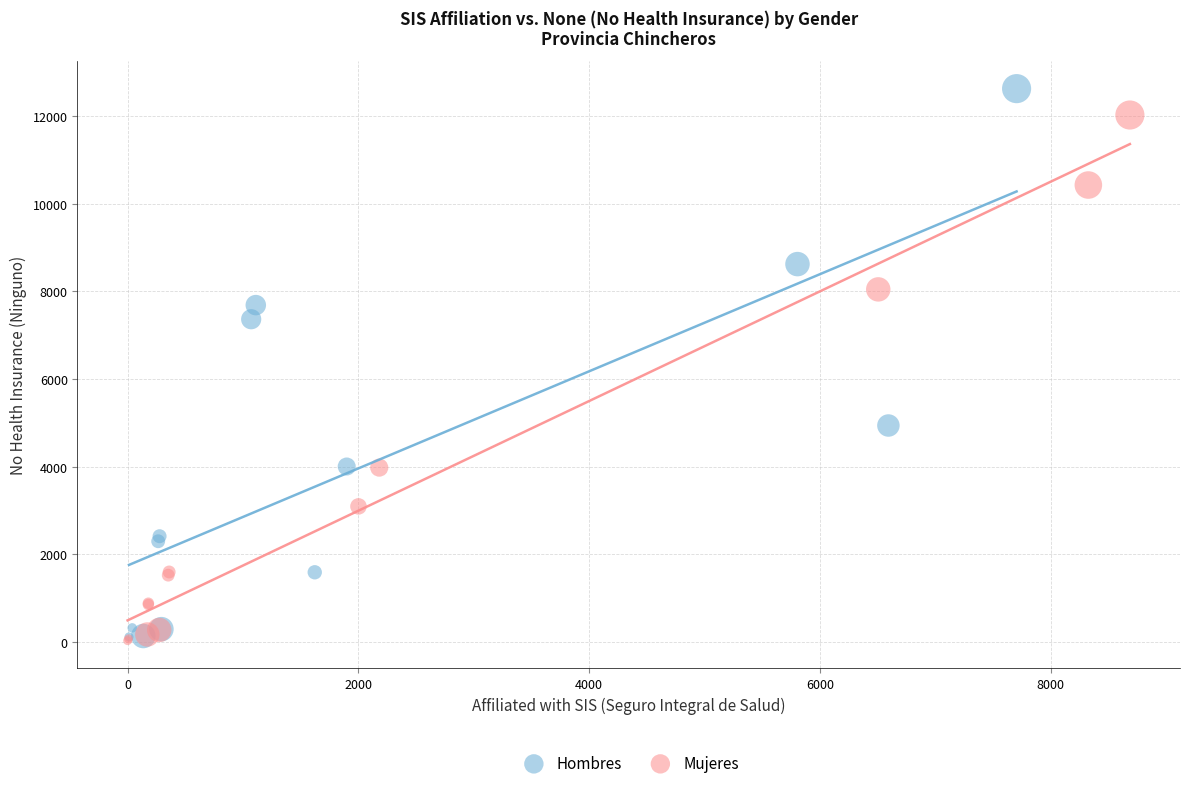

Which series has the widest spread of Y values?

Hombres